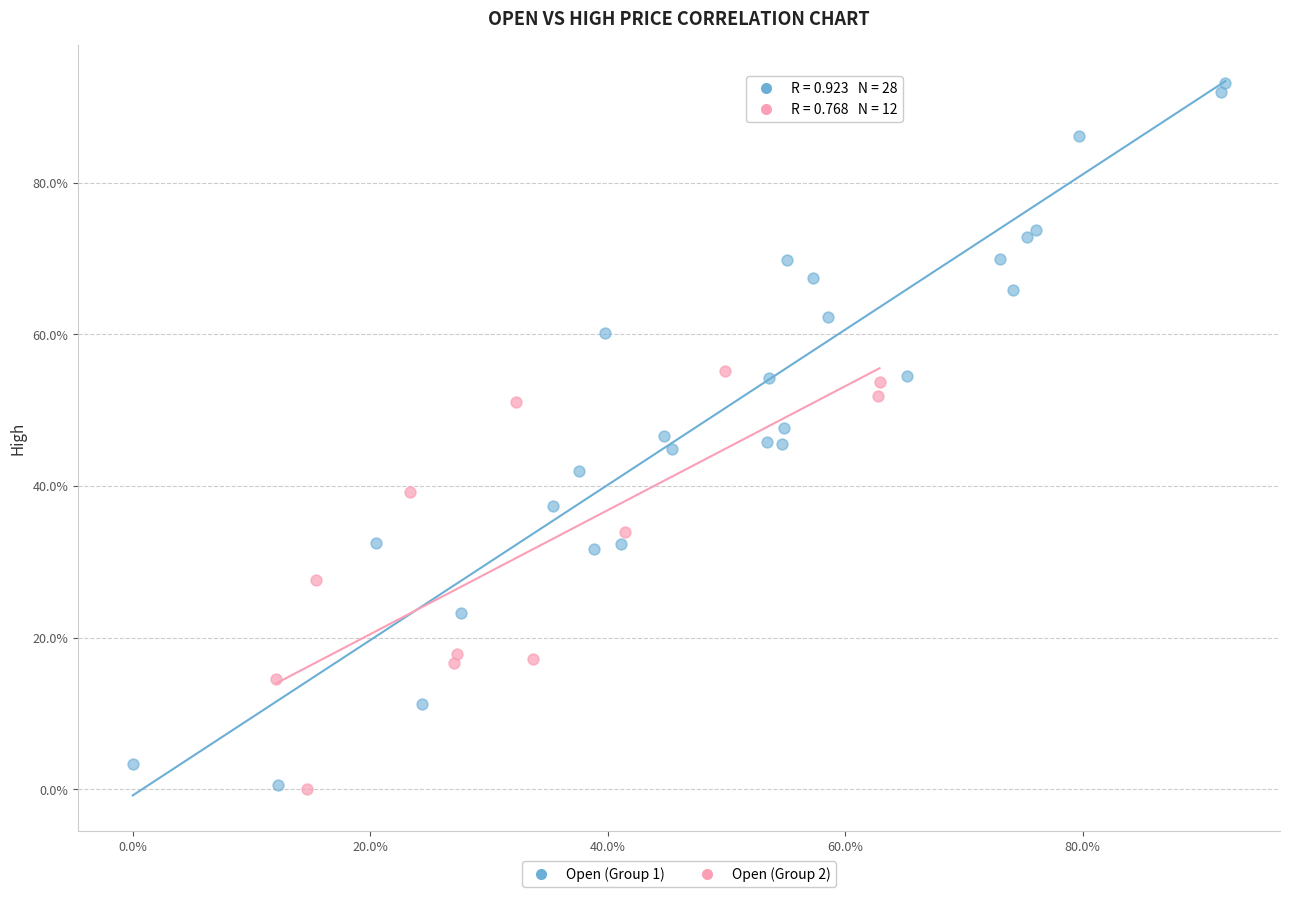

What are all the series names shown in the legend?

Open (Group 1), Open (Group 2)